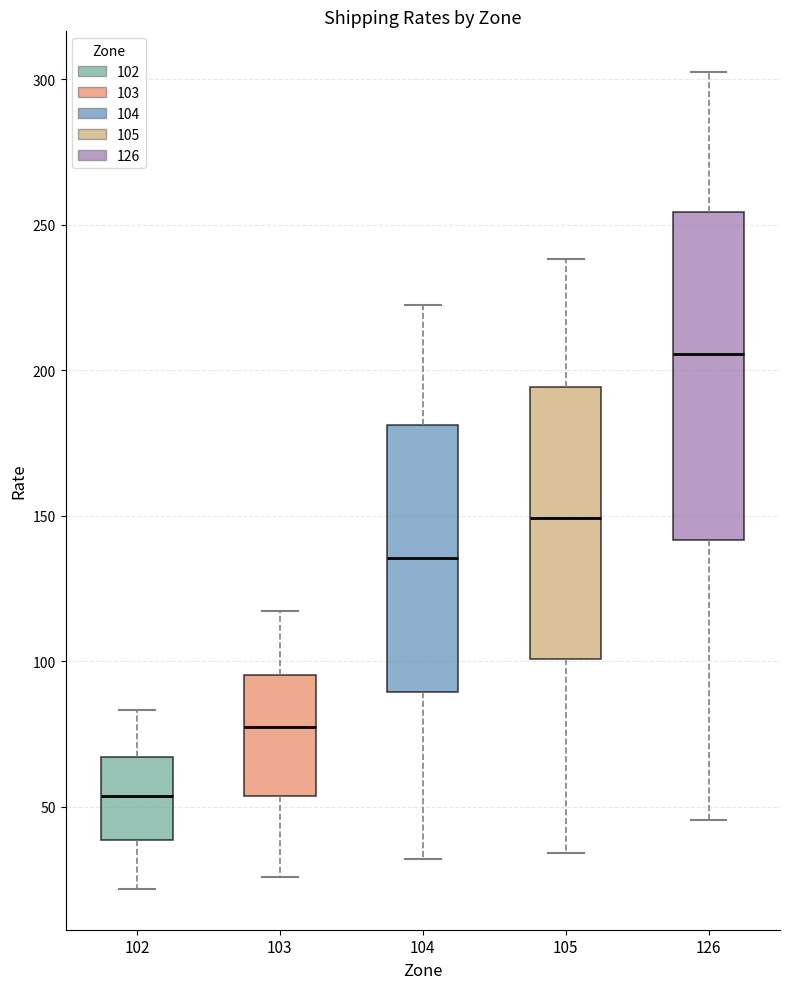

Which box is the tallest, from its lower edge to its upper edge?

126